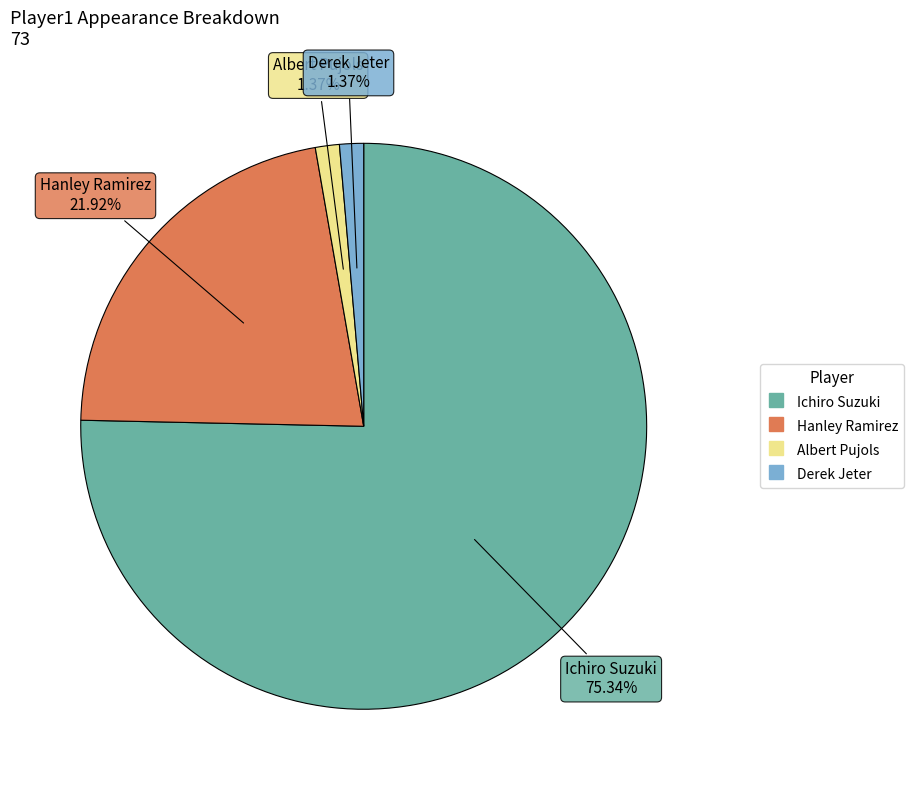

The Hanley Ramirez slice represents 22% of the pie. True or false?

True